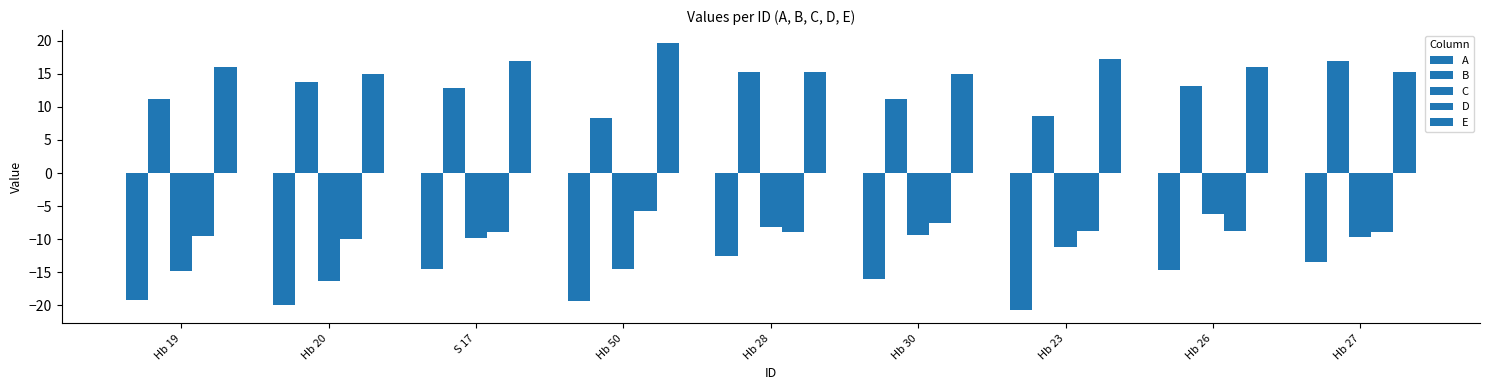

What is the difference between the highest and lowest values at Hb 19?

35.2